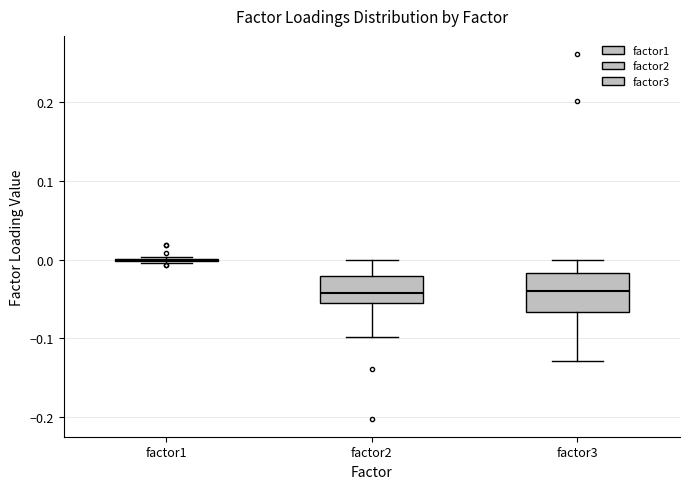

Where is the upper edge of the box for factor3 on the y-axis? The values are not printed on the chart, so give them approximately, as read against the axis.

-0.02